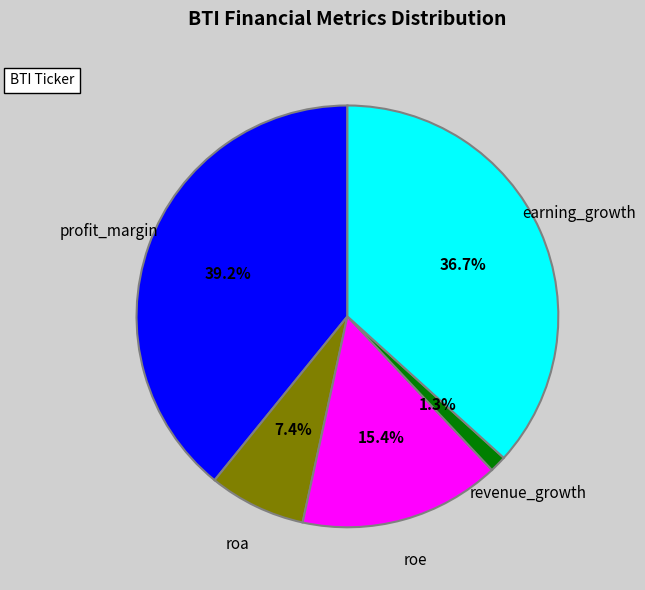

Does any single category account for the majority?

No